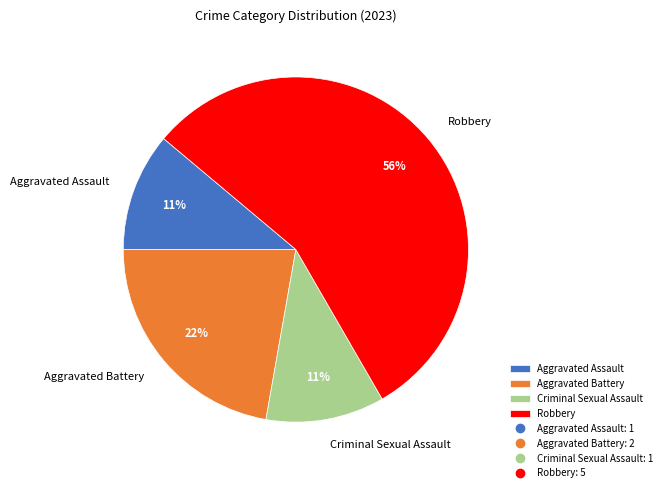

What is the ratio of the value at Criminal Sexual Assault to the value at Aggravated Assault?

1.0